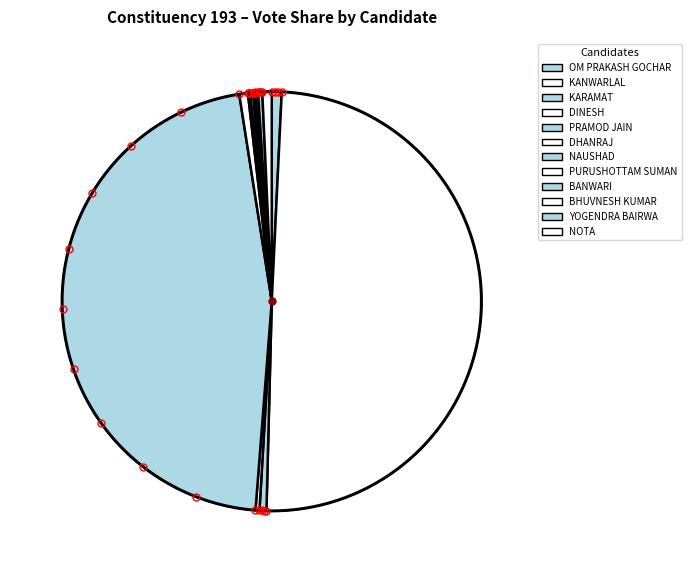

Does PURUSHOTTAM SUMAN represent more than half of the total?

No